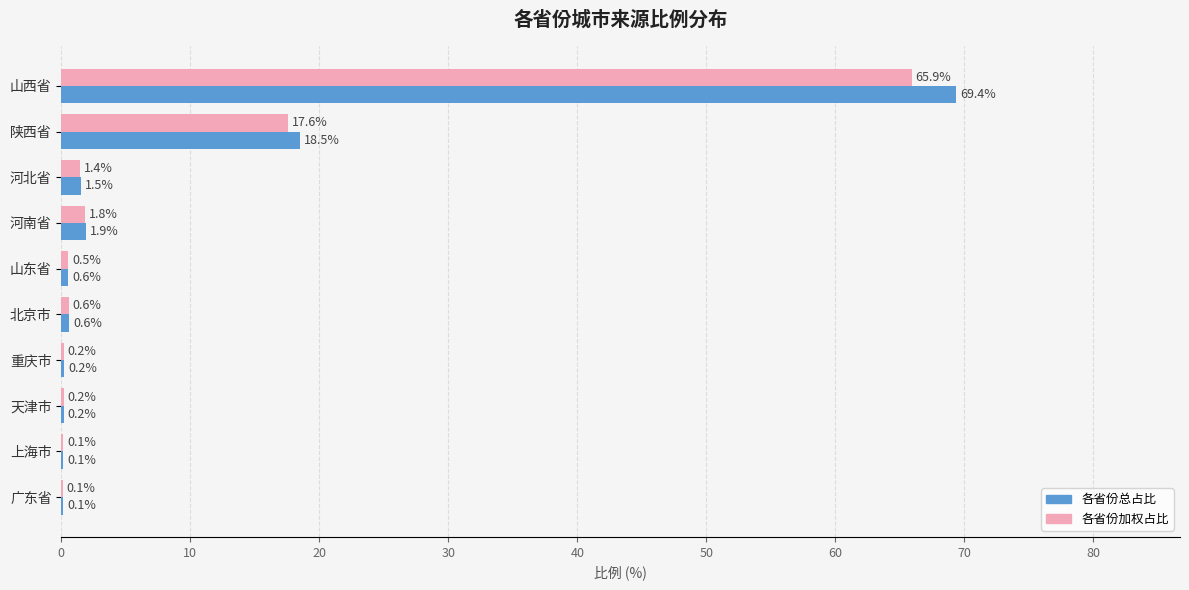

Is it true that 各省份总占比 equals 0.6 at 北京市?

True